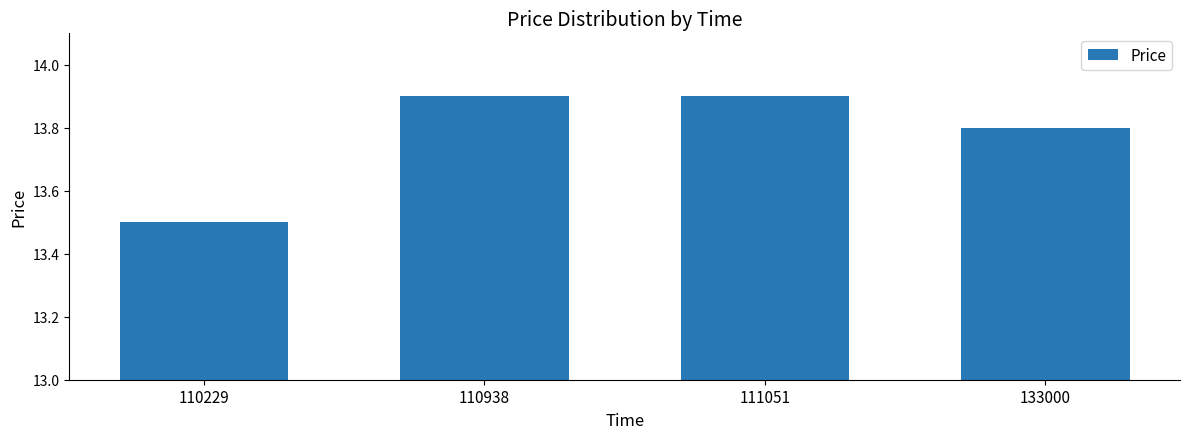

At which label is the value closest to 13?

110229